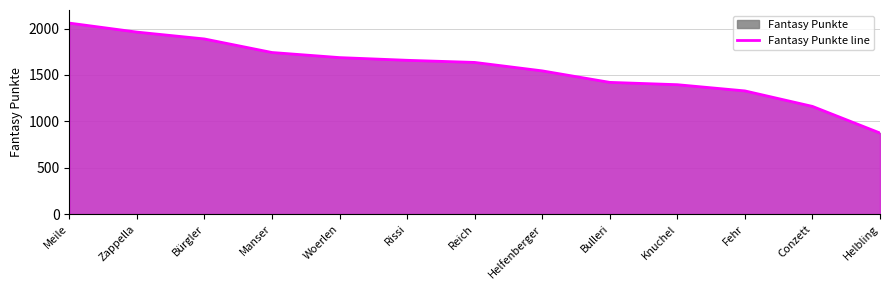

True or false: the data shows 765 at Bulleri.

False